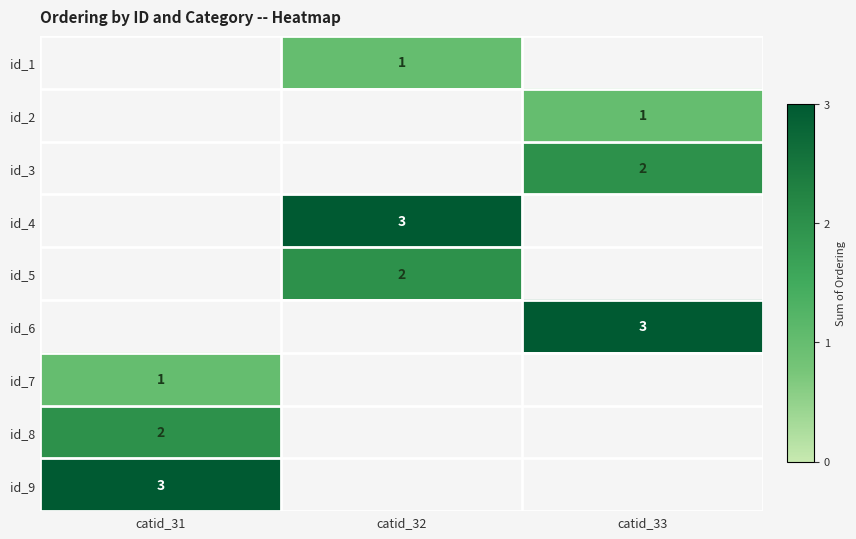

The id_1 series shows 1 at catid_32. True or false?

True